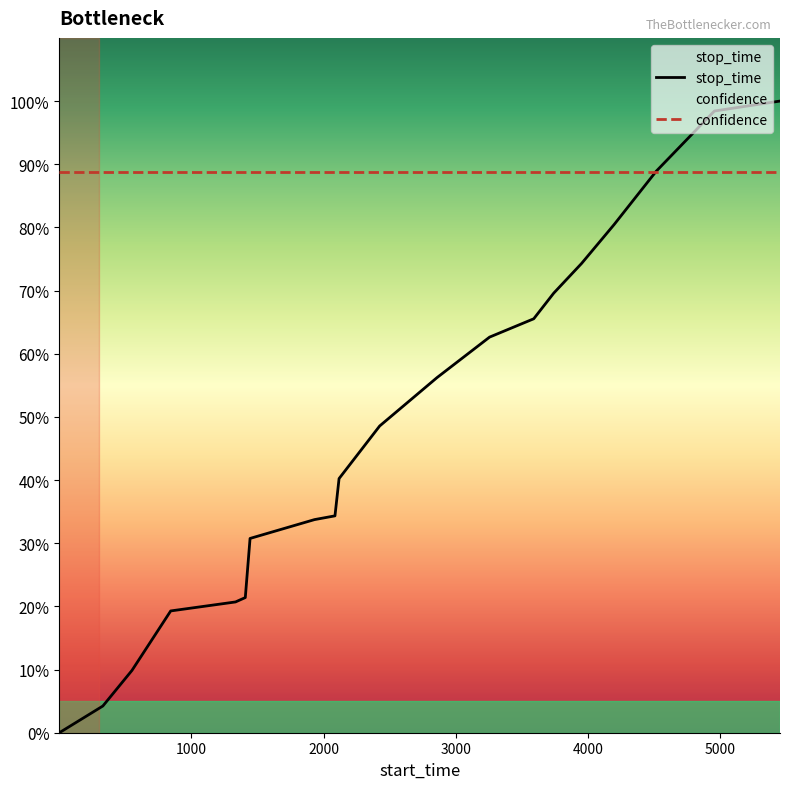

How many lines are shown in the chart?

2